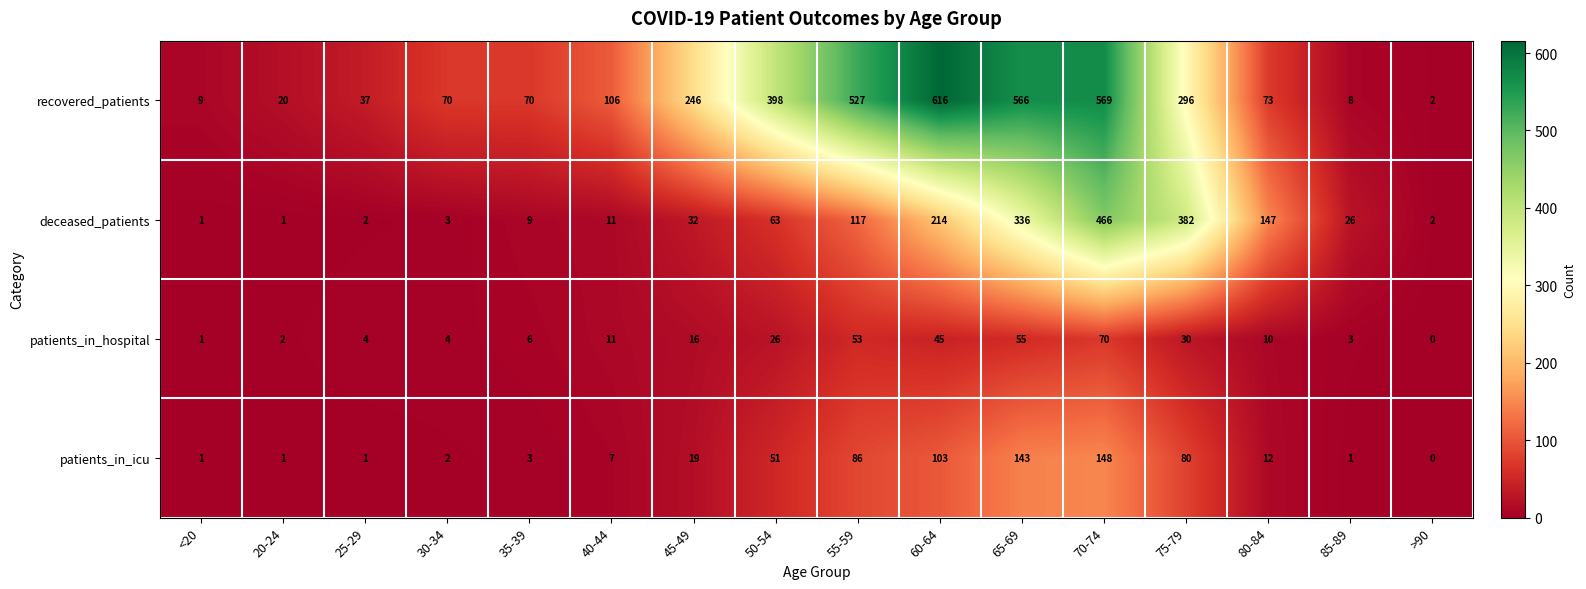

Is it true that patients_in_icu equals 266 at 70-74?

False